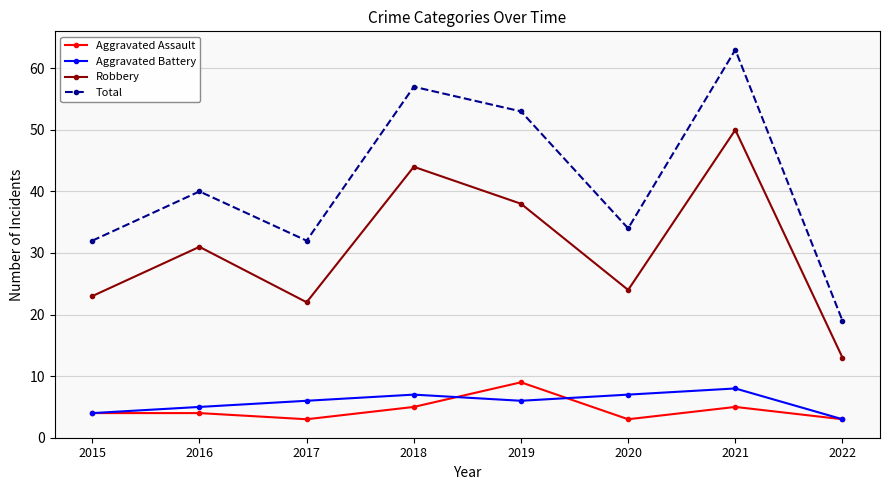

At which category is the sum across all series the highest?

2021